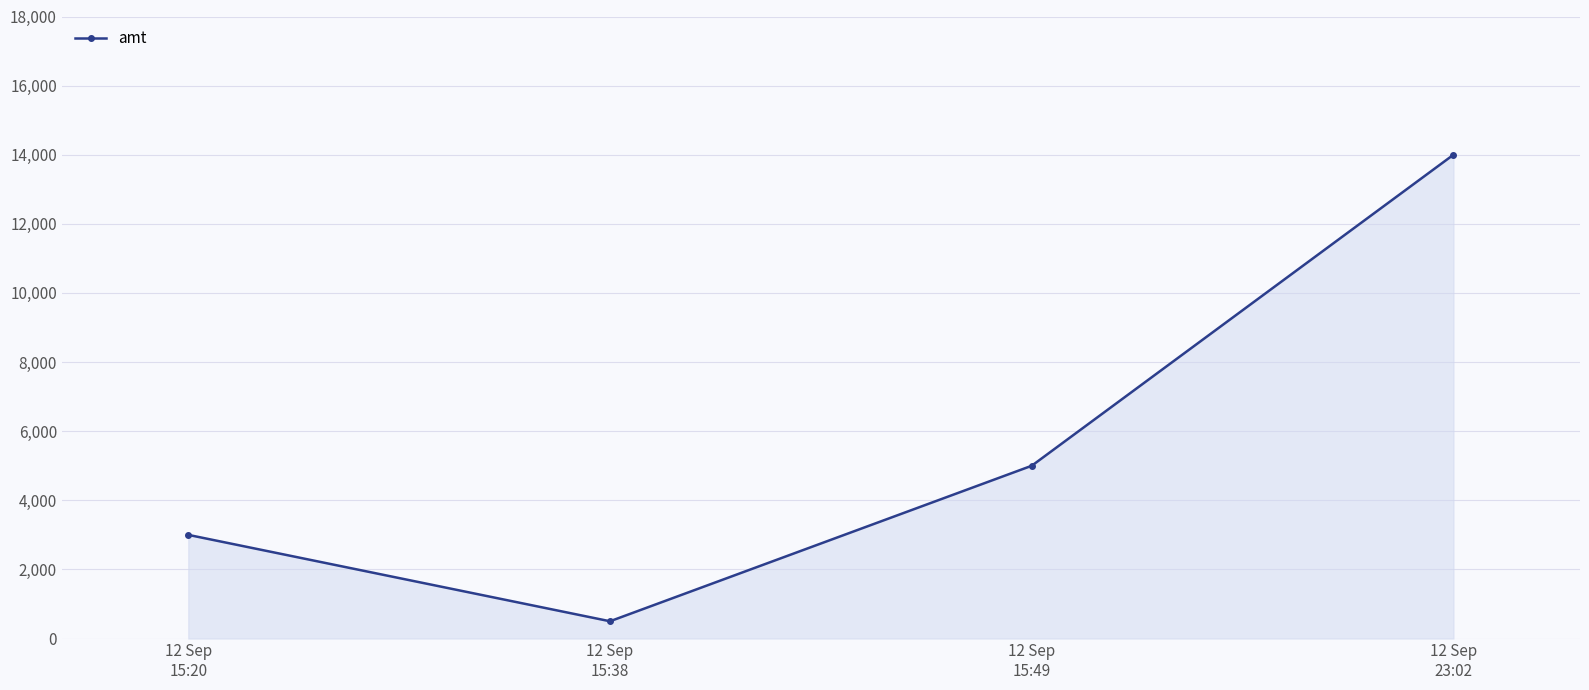

What is the difference between the maximum and minimum values?

13500